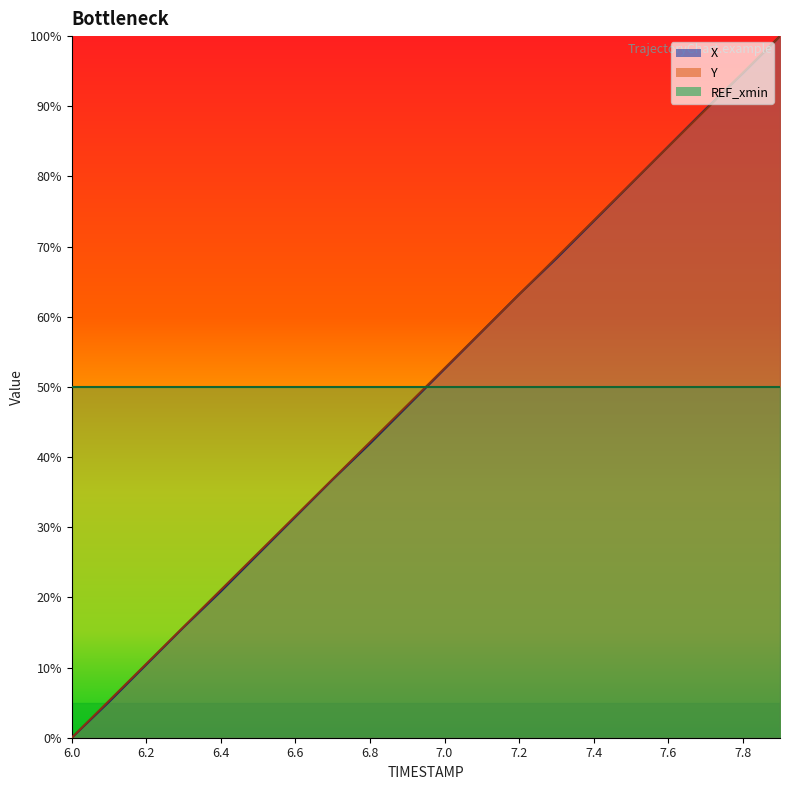

At how many categories does at least one series exceed 49?

20